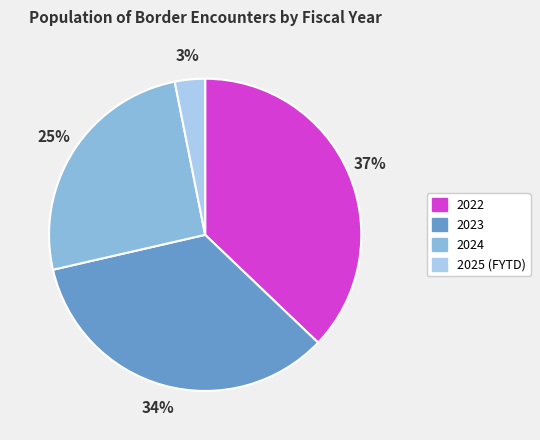

The 2022 slice represents 29% of the pie. True or false?

False